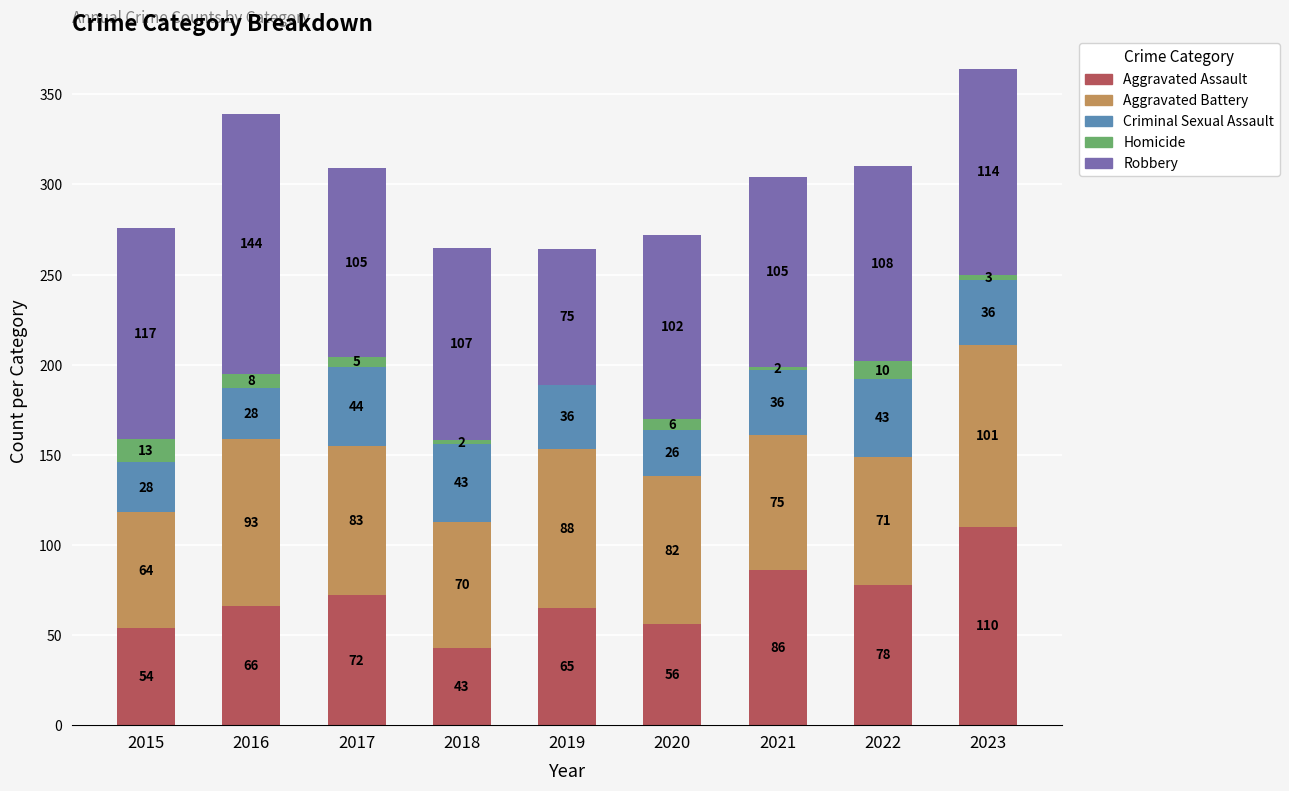

What is the total value across all series at 2023?

364